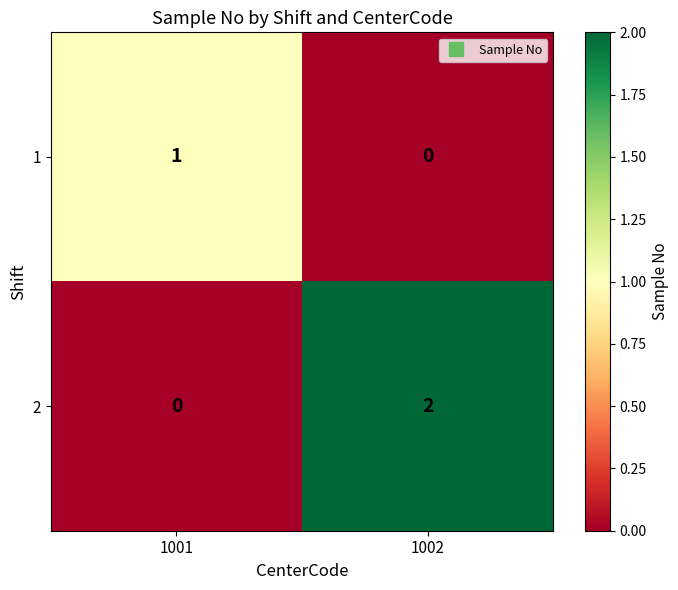

Where is 1 nearest to the value 0?

1002